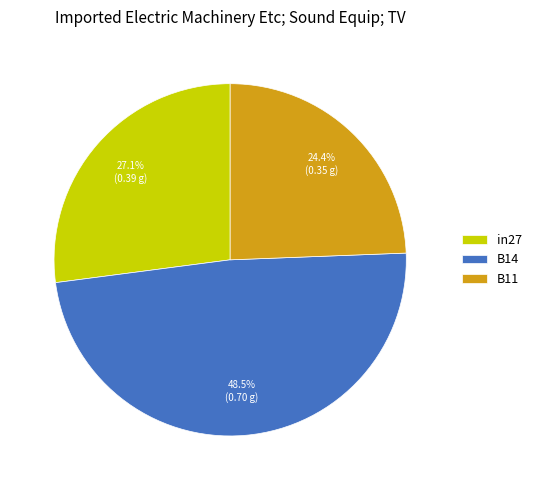

True or false: in27 accounts for 35% of the total.

False